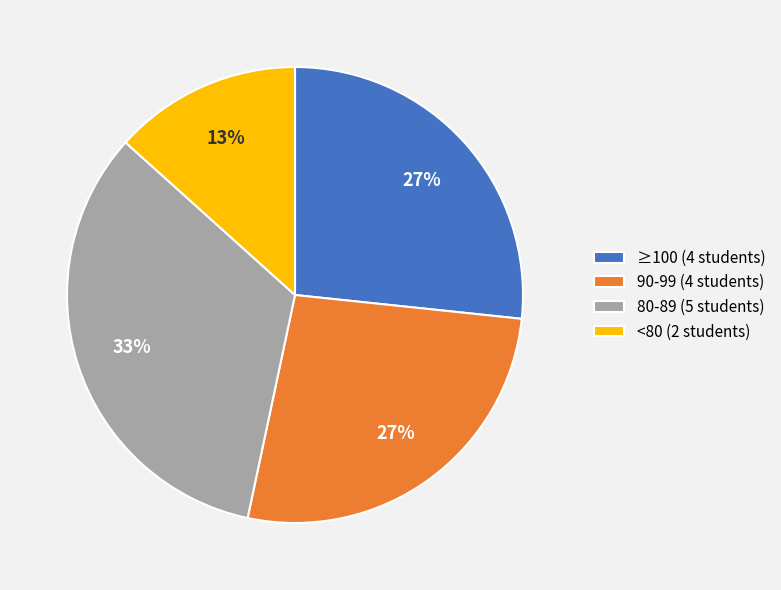

Is it true that ≥100 (4 students) is 27% of the pie?

True